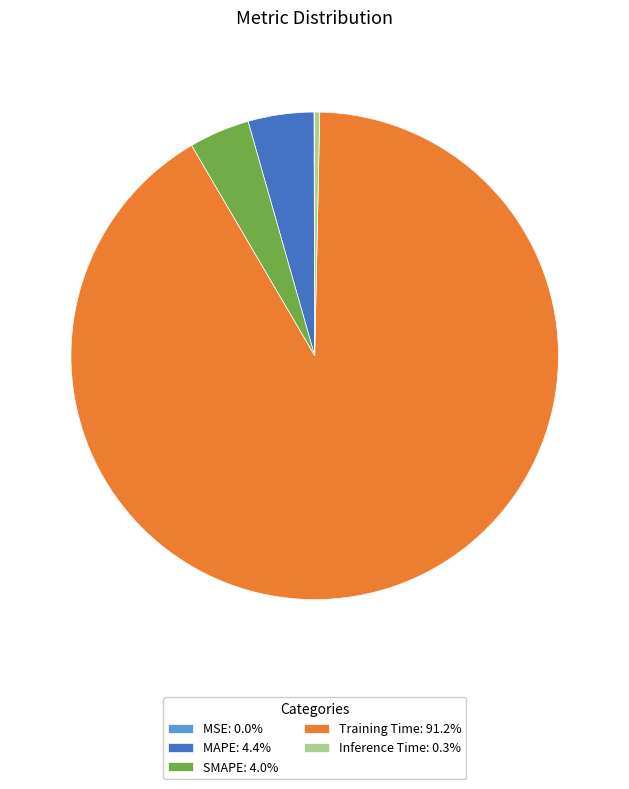

Is there any slice that represents more than half of the pie?

Yes